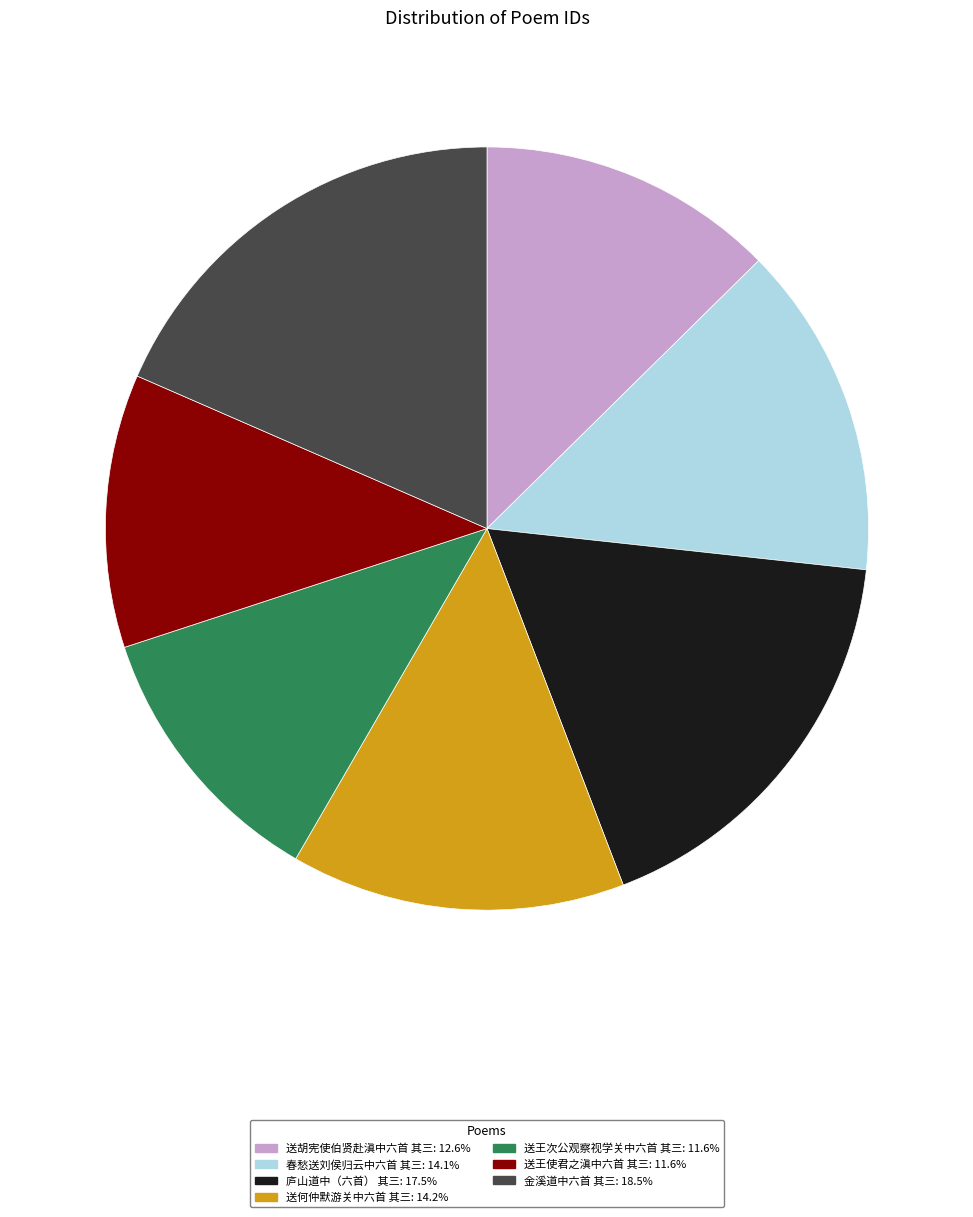

The 送王使君之滇中六首 其三 slice represents 24% of the pie. True or false?

False